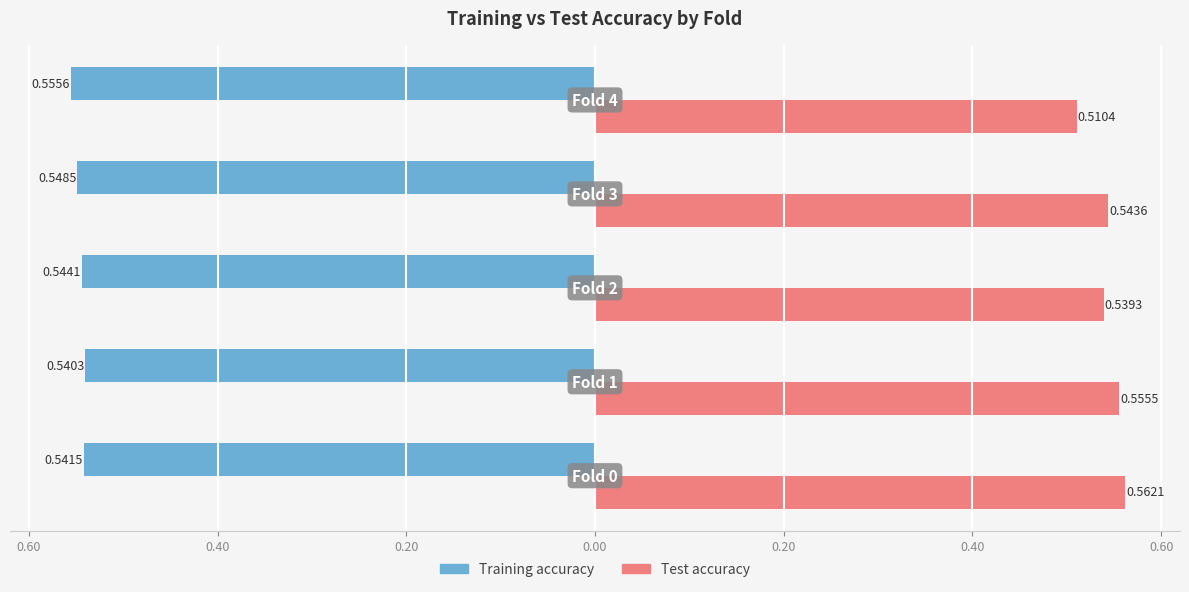

What is the maximum value shown in the chart?

0.6